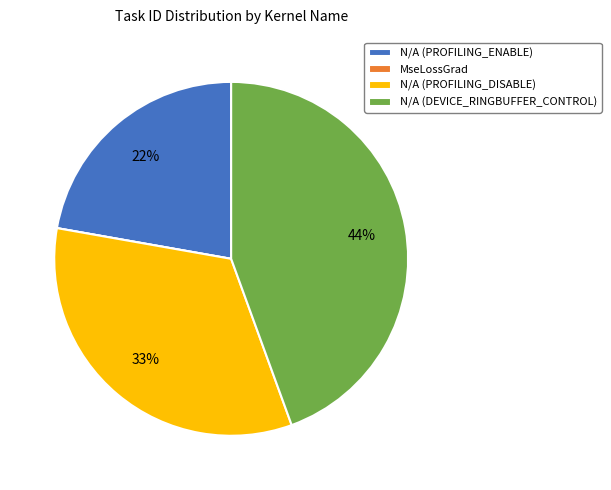

Do N/A (DEVICE_RINGBUFFER_CONTROL) and N/A (PROFILING_DISABLE) together represent more than half of the pie?

Yes